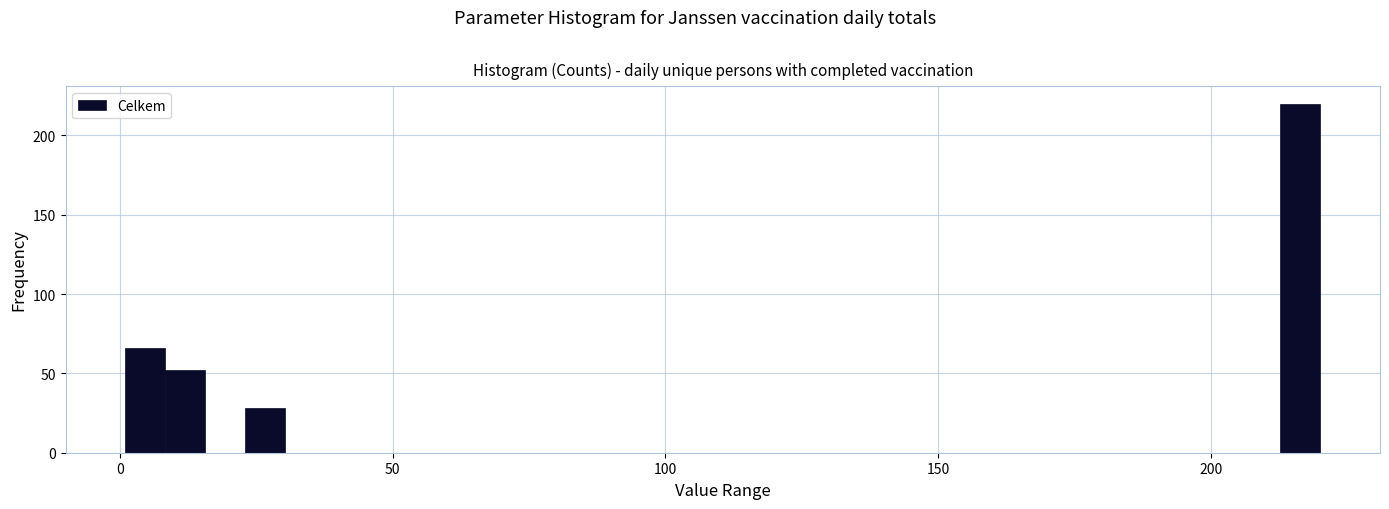

Read against the x-axis, roughly where is the centre of the tallest bar?

215